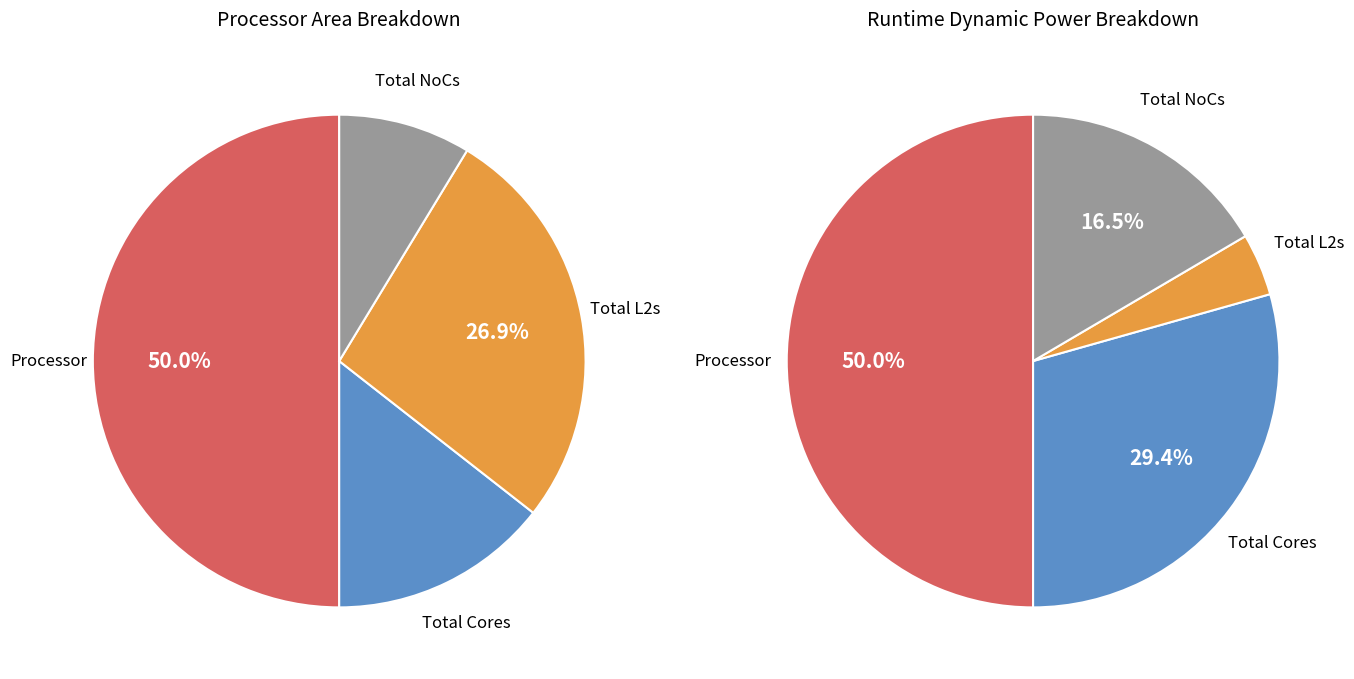

How many slices are in this pie chart?

4